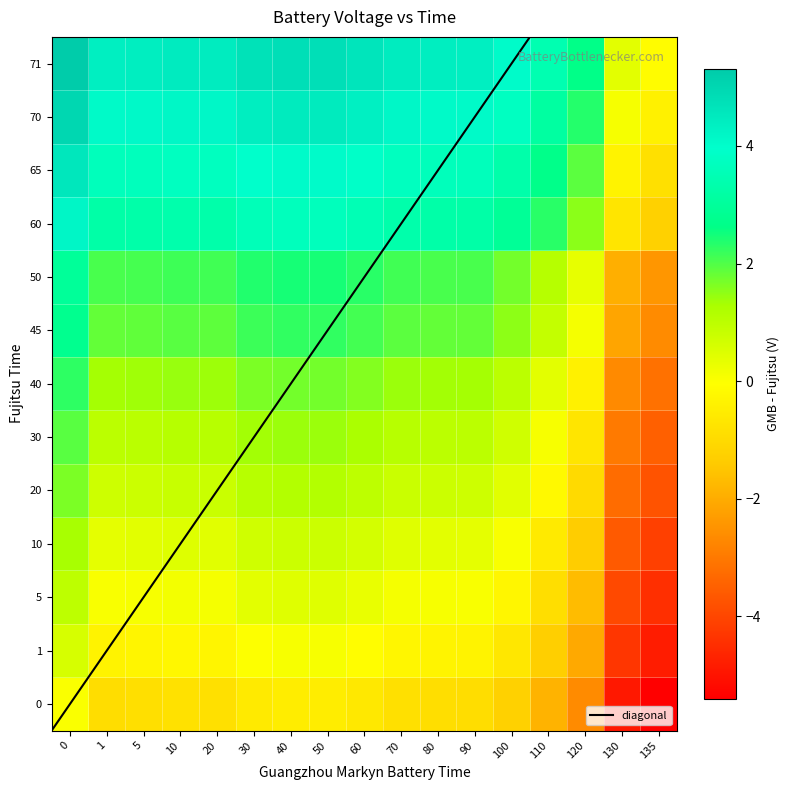

Which has a higher value, 70 or 30?

30